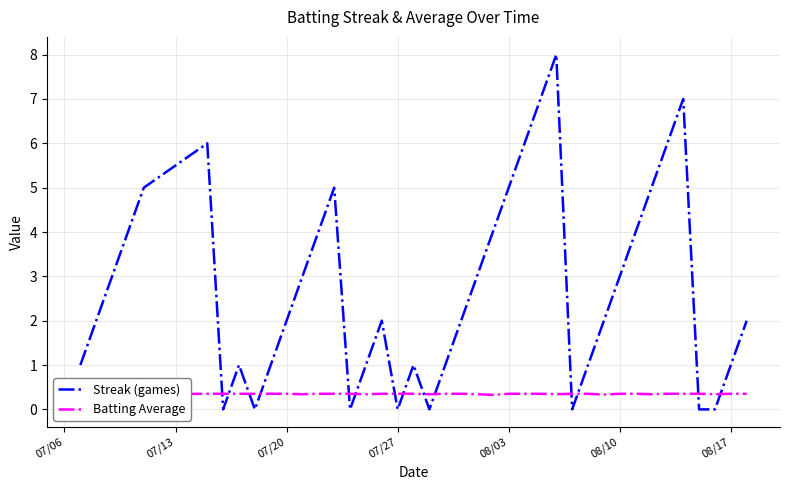

How many Streak (games) values are between 1 and 5?

26